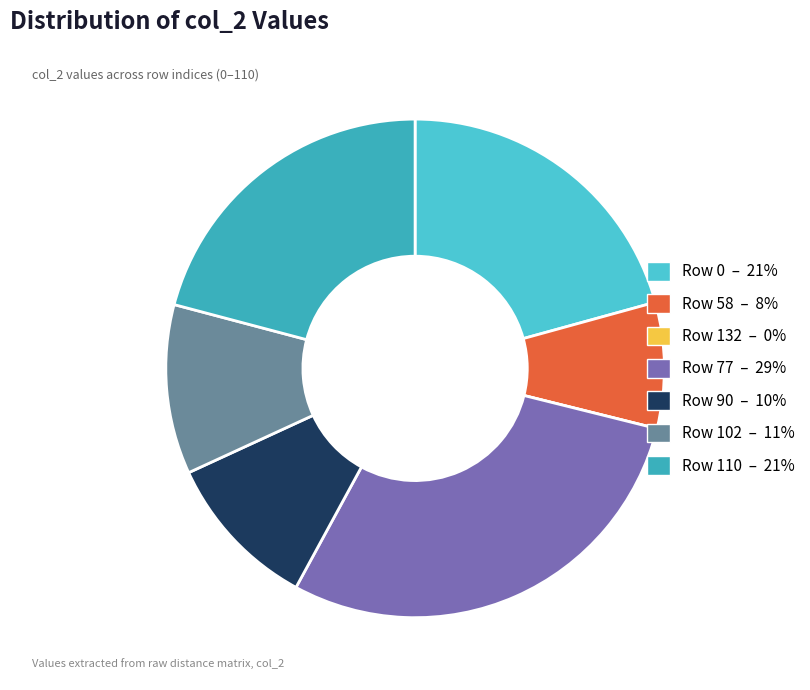

Is there a majority slice in this chart?

No